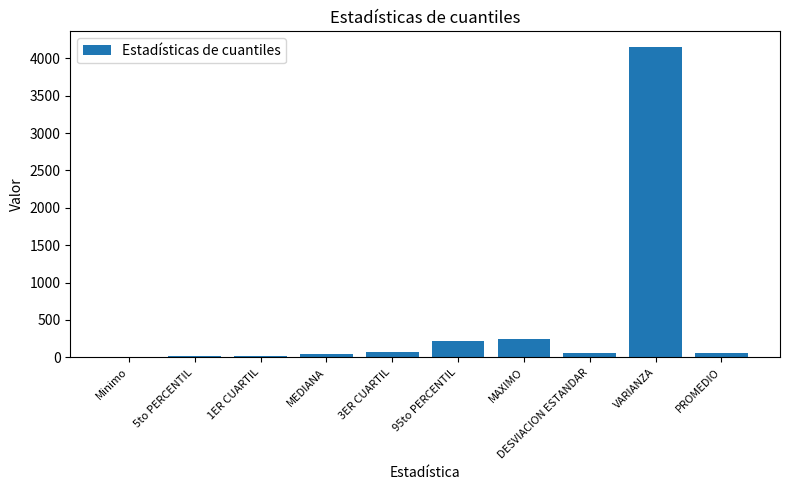

The value at Minimo is 1941.4. True or false?

False